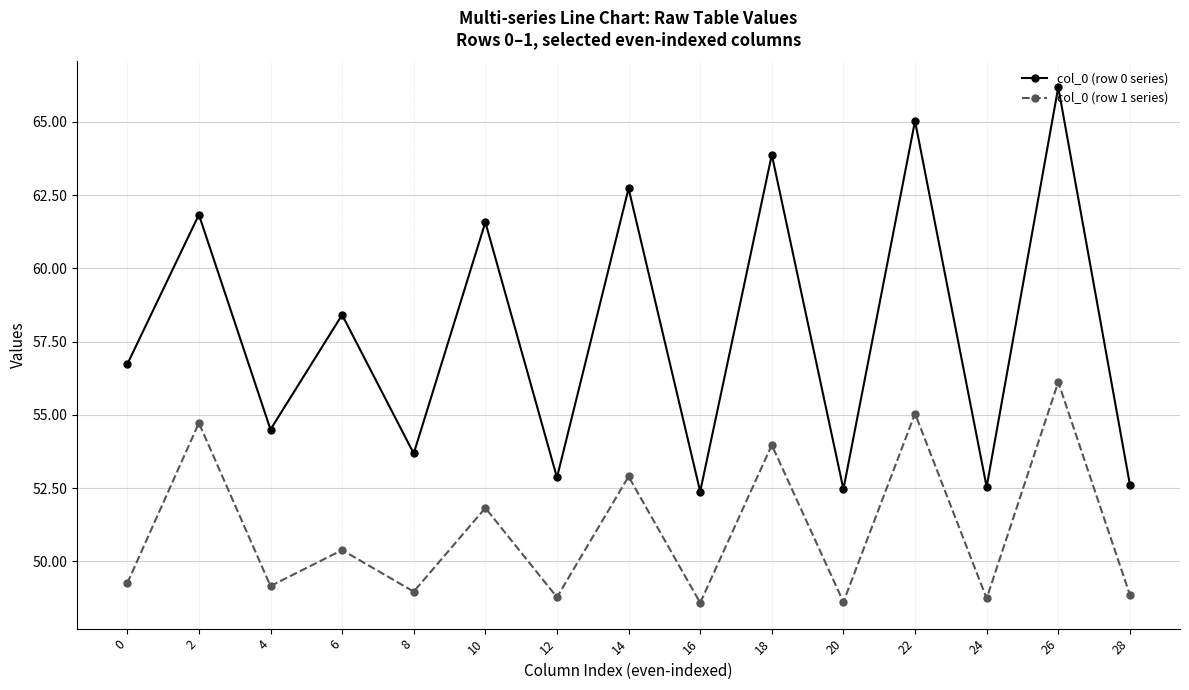

In col_0 (row 0 series), how many points are lower than both neighbors (excluding endpoints)?

6